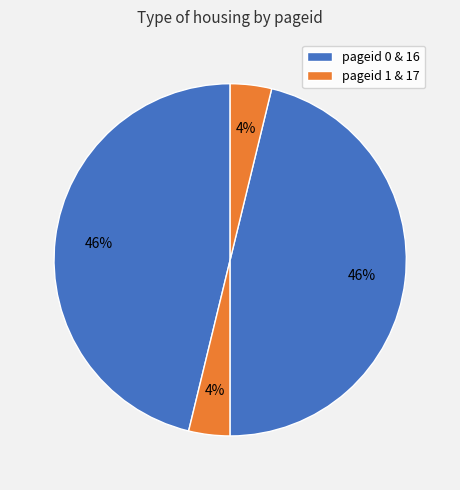

Count the number of slices in the pie.

4